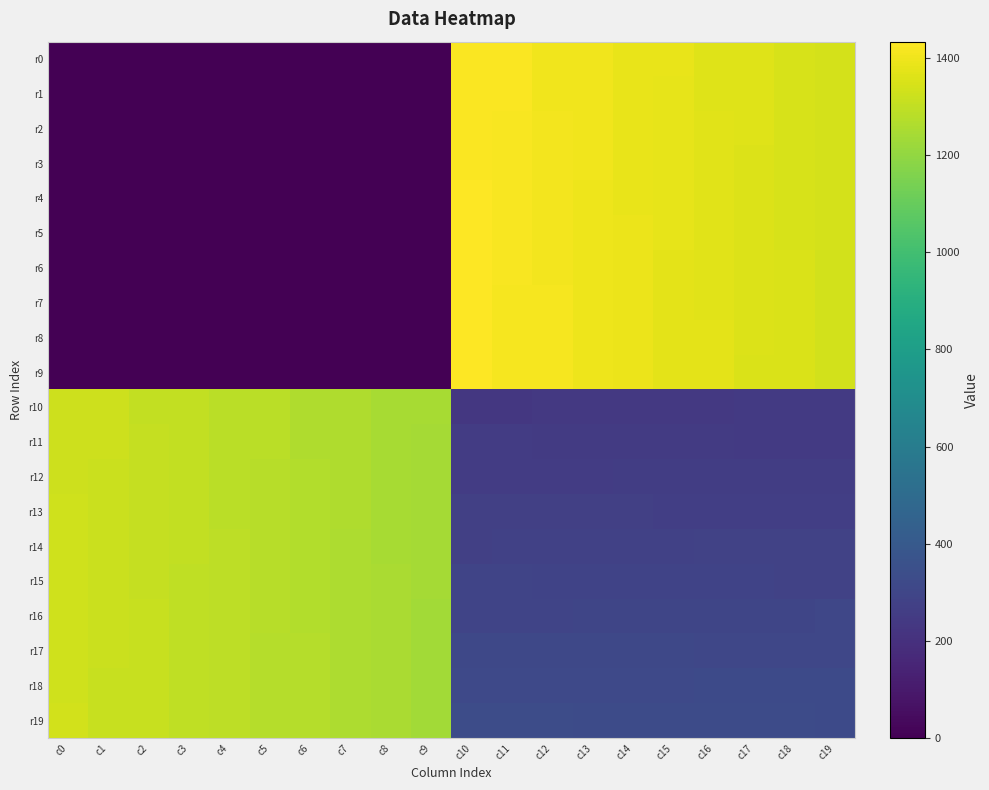

Which series has the widest spread of values?

r9